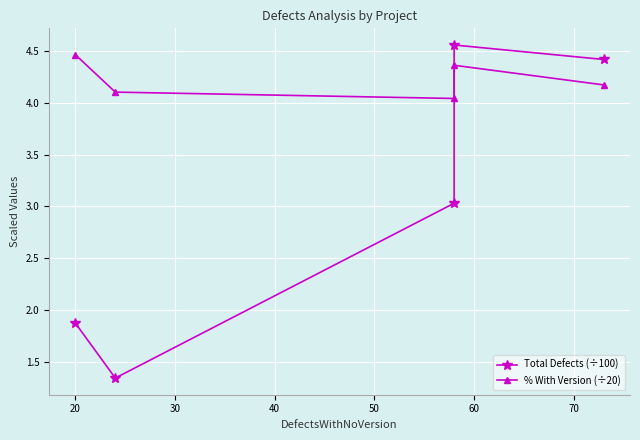

What are all the series names shown in the legend?

Total Defects (÷100), % With Version (÷20)